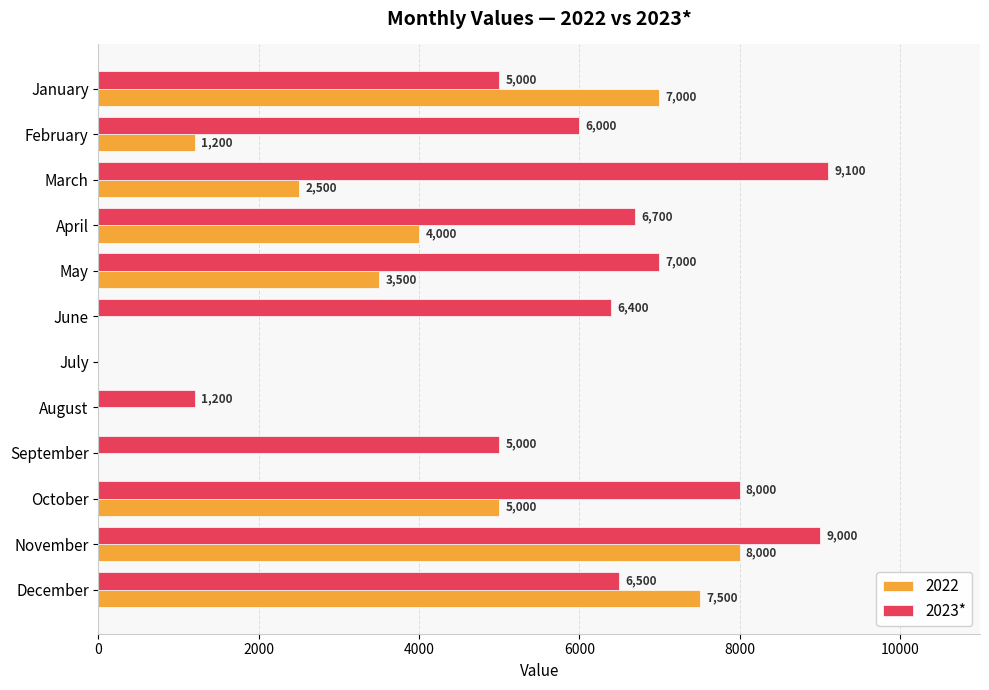

How many distinct data groups are displayed?

2